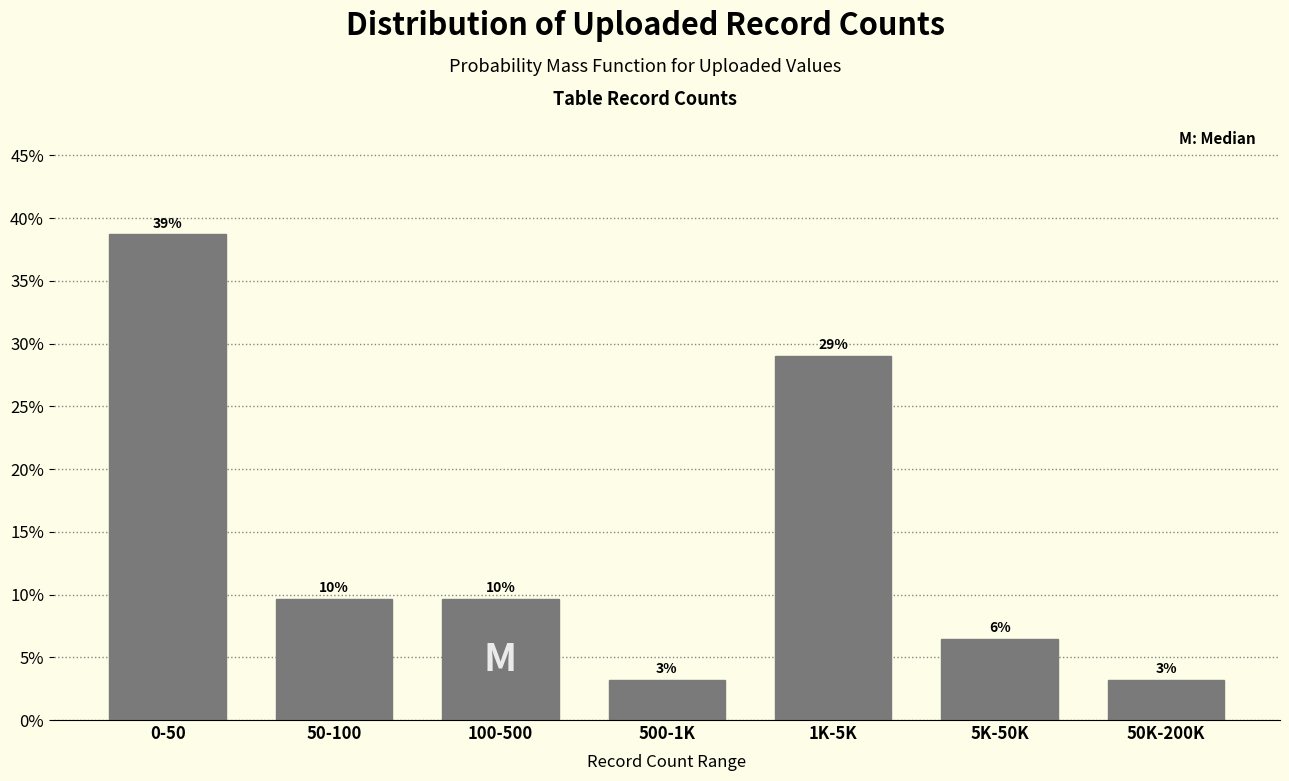

How many bars are there in total?

7